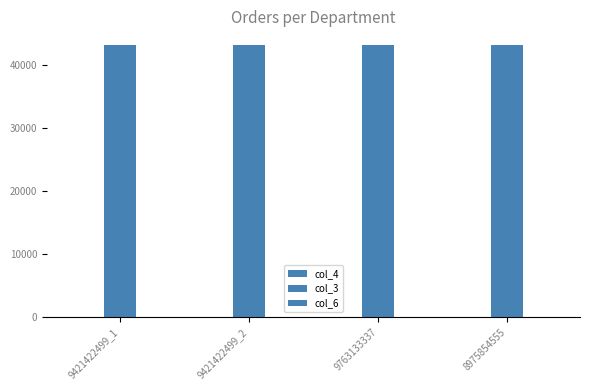

How many distinct data groups are displayed?

3